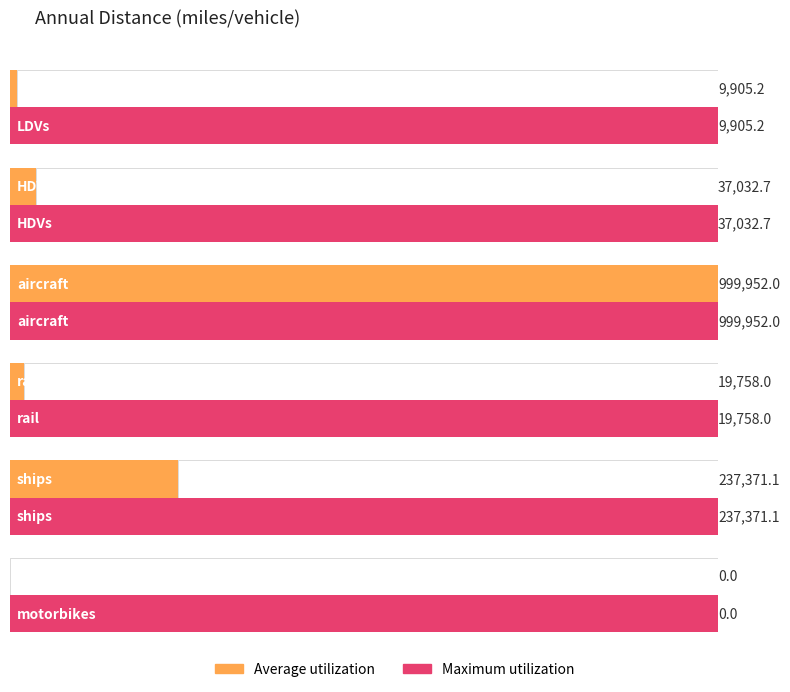

Which has a higher value, LDVs or ships?

ships